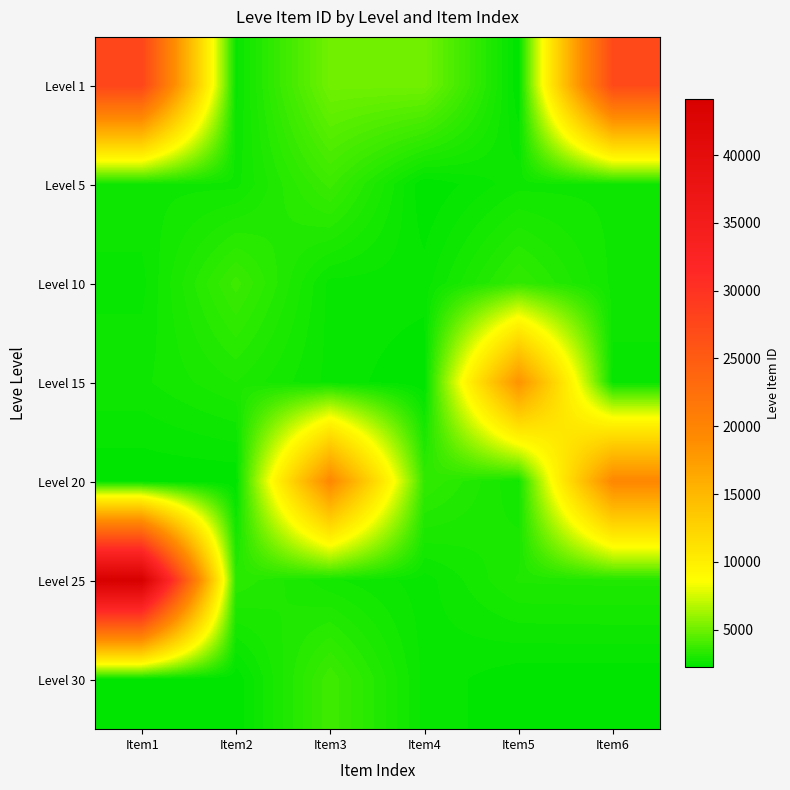

At how many categories does at least one series exceed 26390?

2